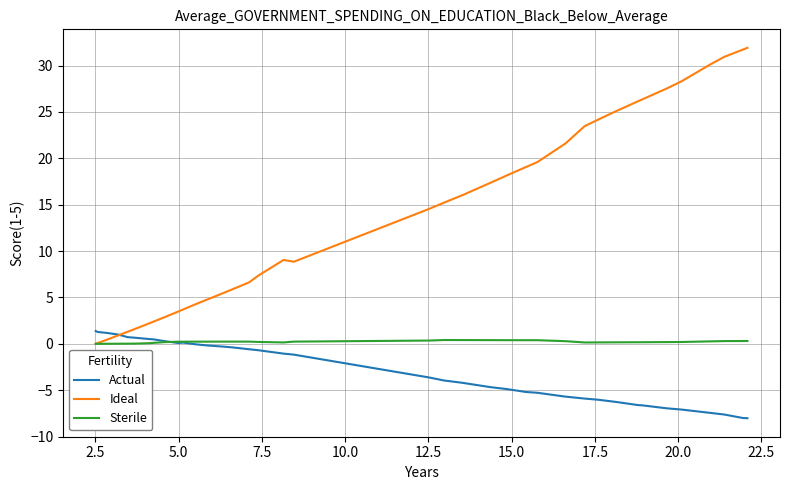

What is the highest value of the Ideal series?

31.9